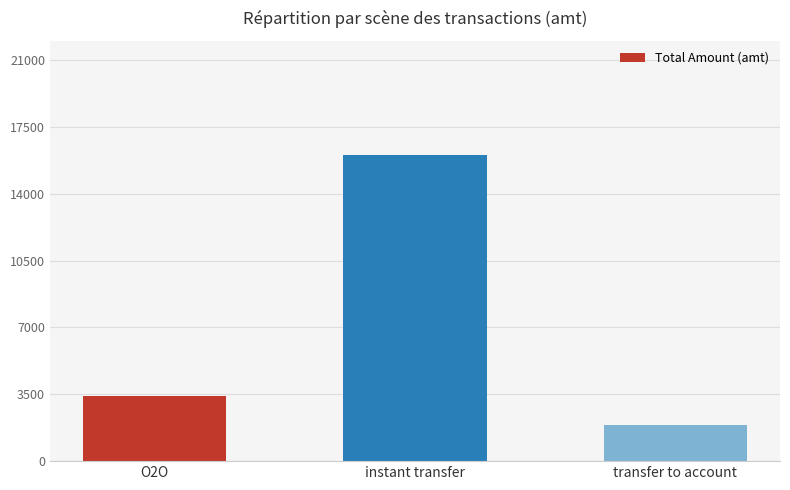

At which category does the chart reach its peak across all series?

instant transfer